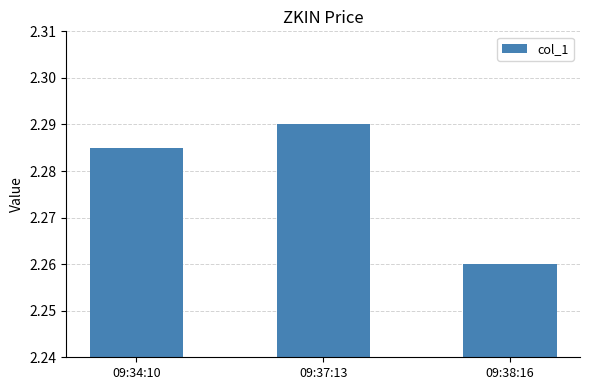

What is the sum of the values at 09:34:10 and 09:37:13?

4.6